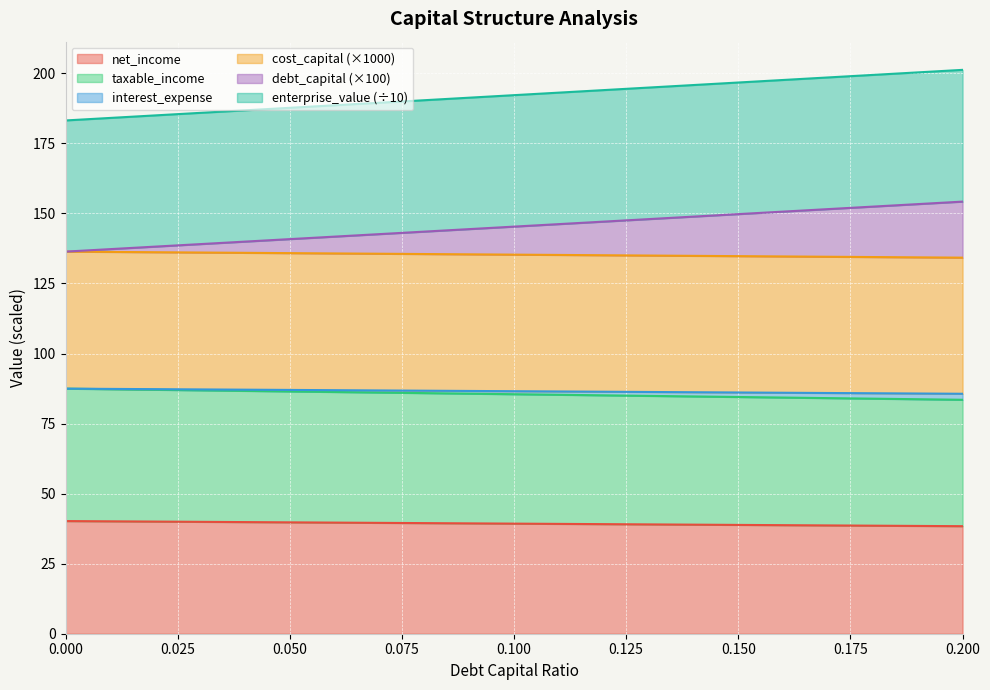

What is the difference between the taxable_income values at 0.19 and 0.12?

0.6